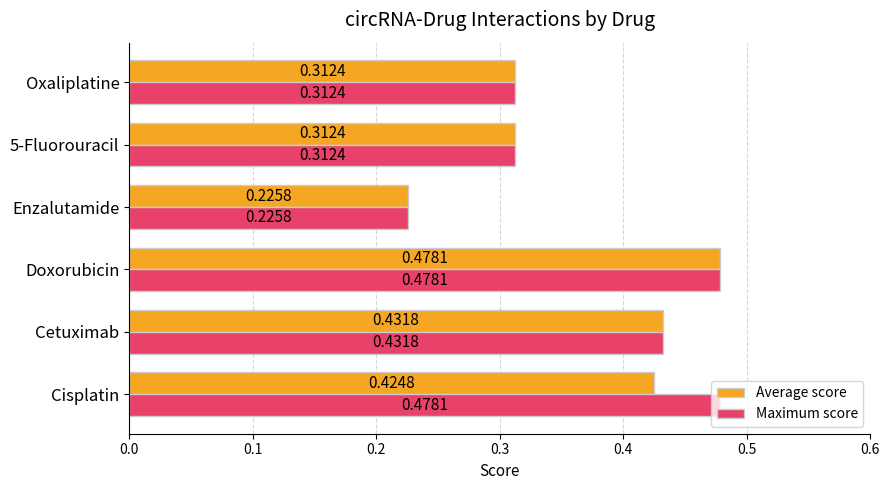

Which category has the highest value in the Average score series?

Doxorubicin